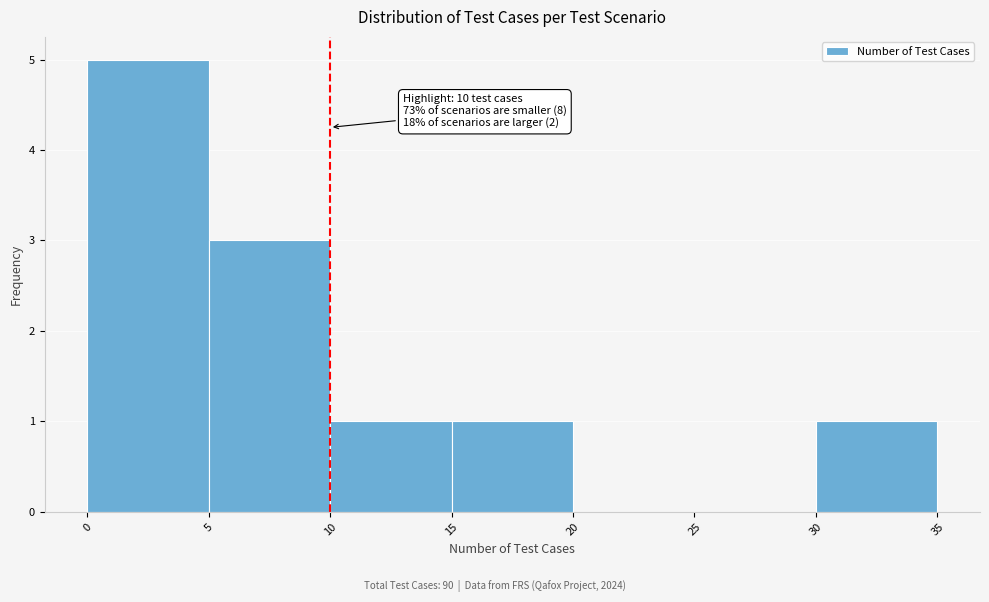

Which range on the x-axis has the tallest bar?

0 to 5